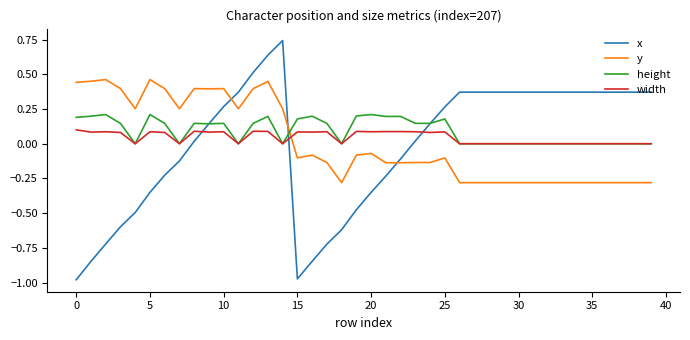

In x, how many points are lower than both neighbors (excluding endpoints)?

1